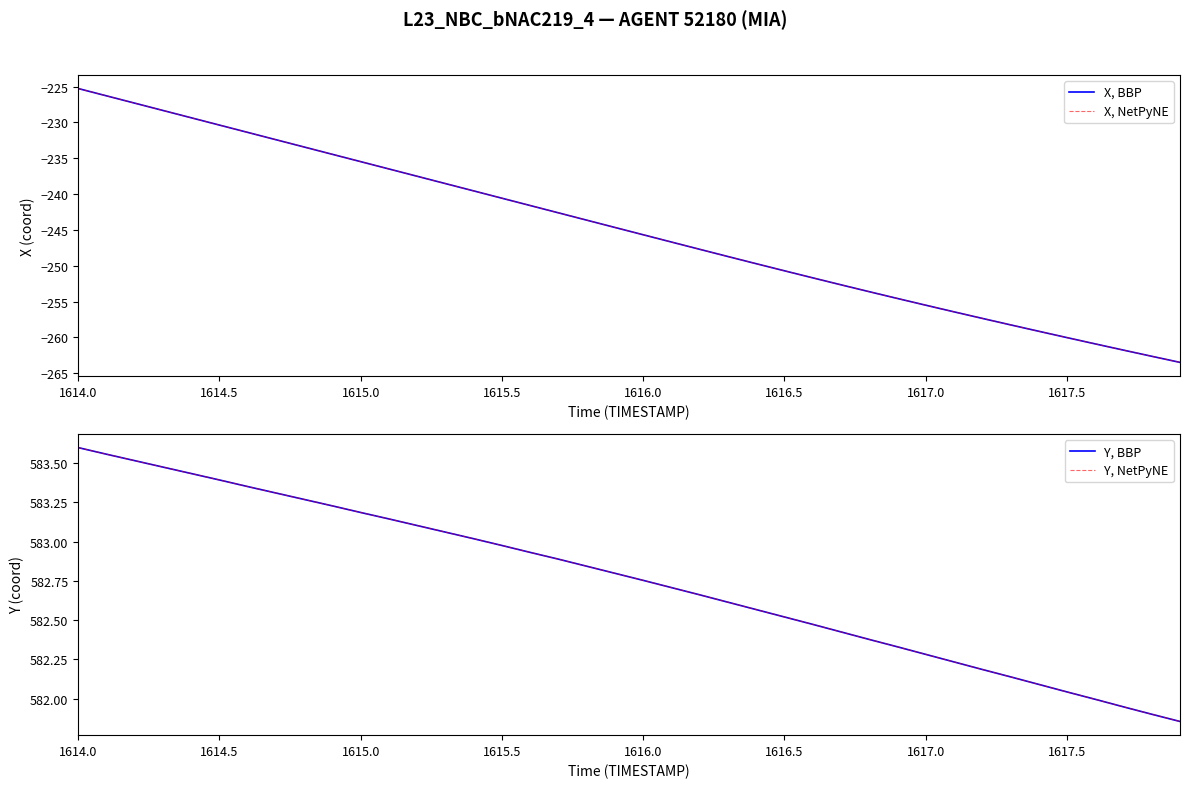

True or false: X, NetPyNE and X, BBP intersect in this chart.

False